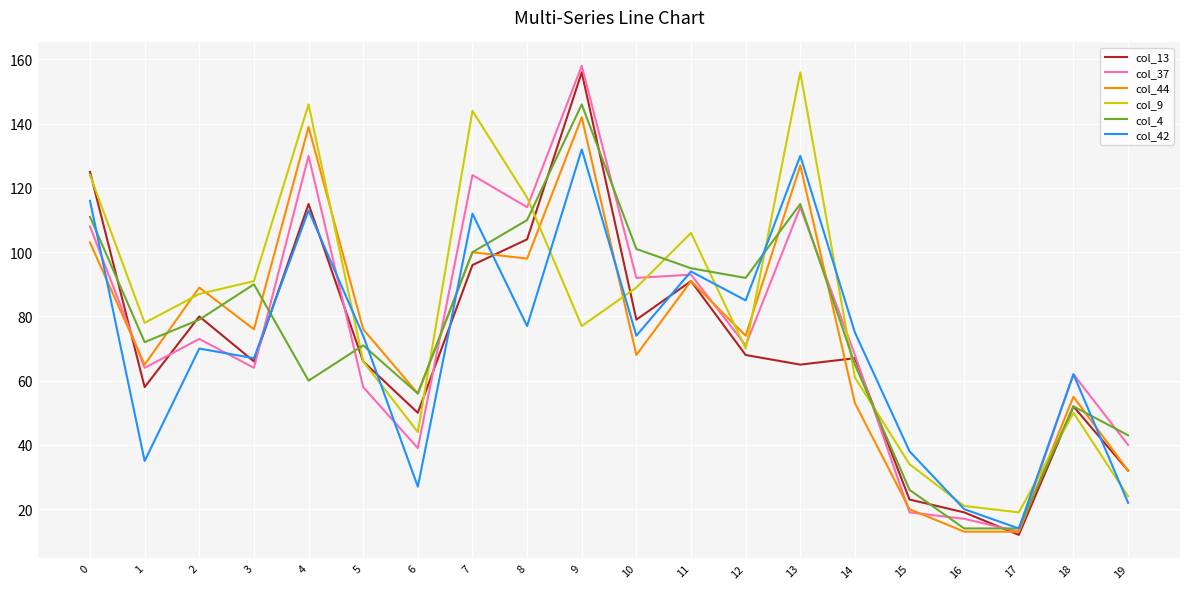

What are all the series names shown in the legend?

col_13, col_37, col_44, col_9, col_4, col_42